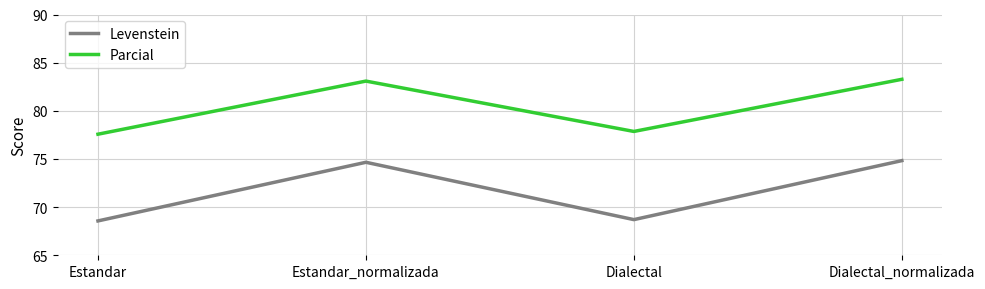

What position from the left is Dialectal_normalizada?

4